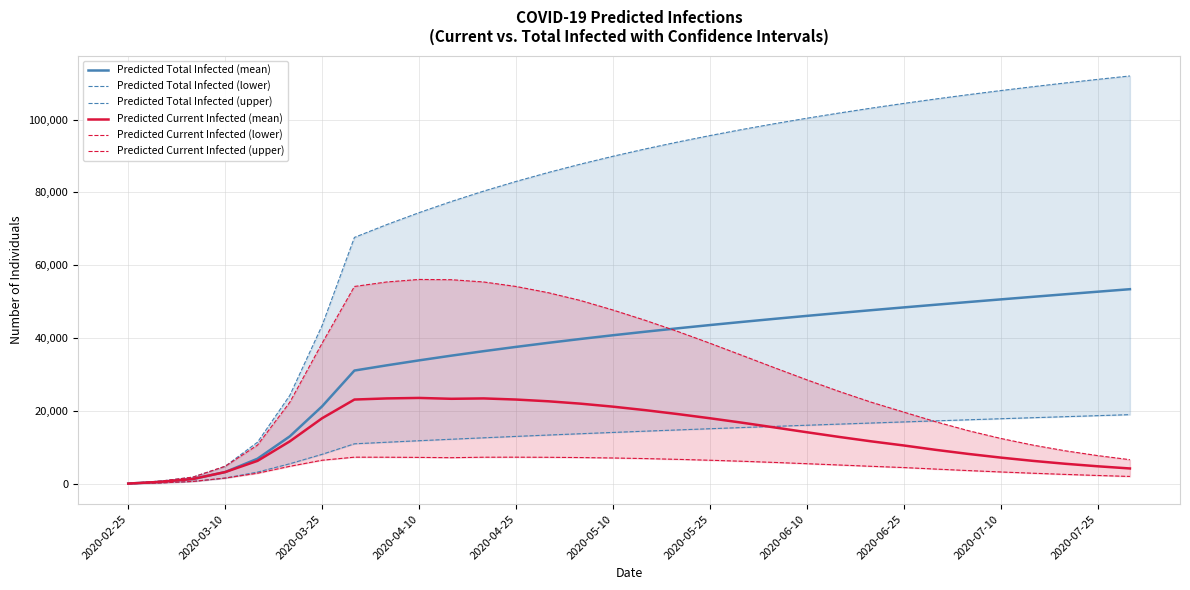

The value of Predicted Current Infected (mean) at 2020-03-25 is 28637. True or false?

False